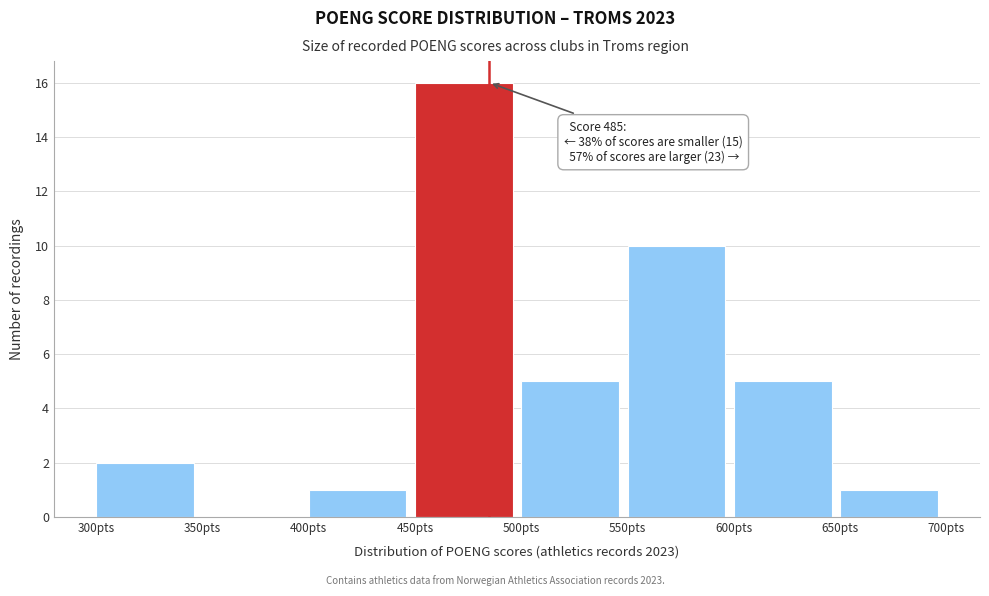

Over which range of the x-axis is the bar tallest?

450 to 500